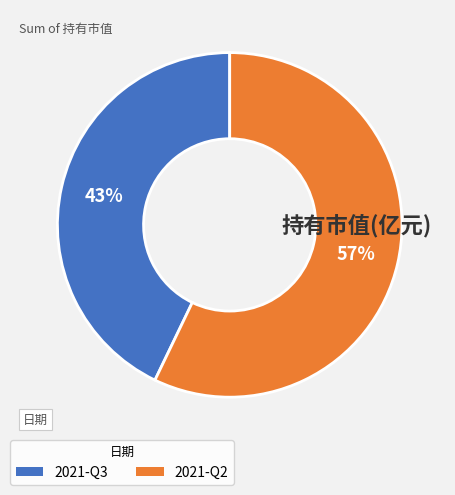

Is it true that 2021-Q2 is 49% of the pie?

False